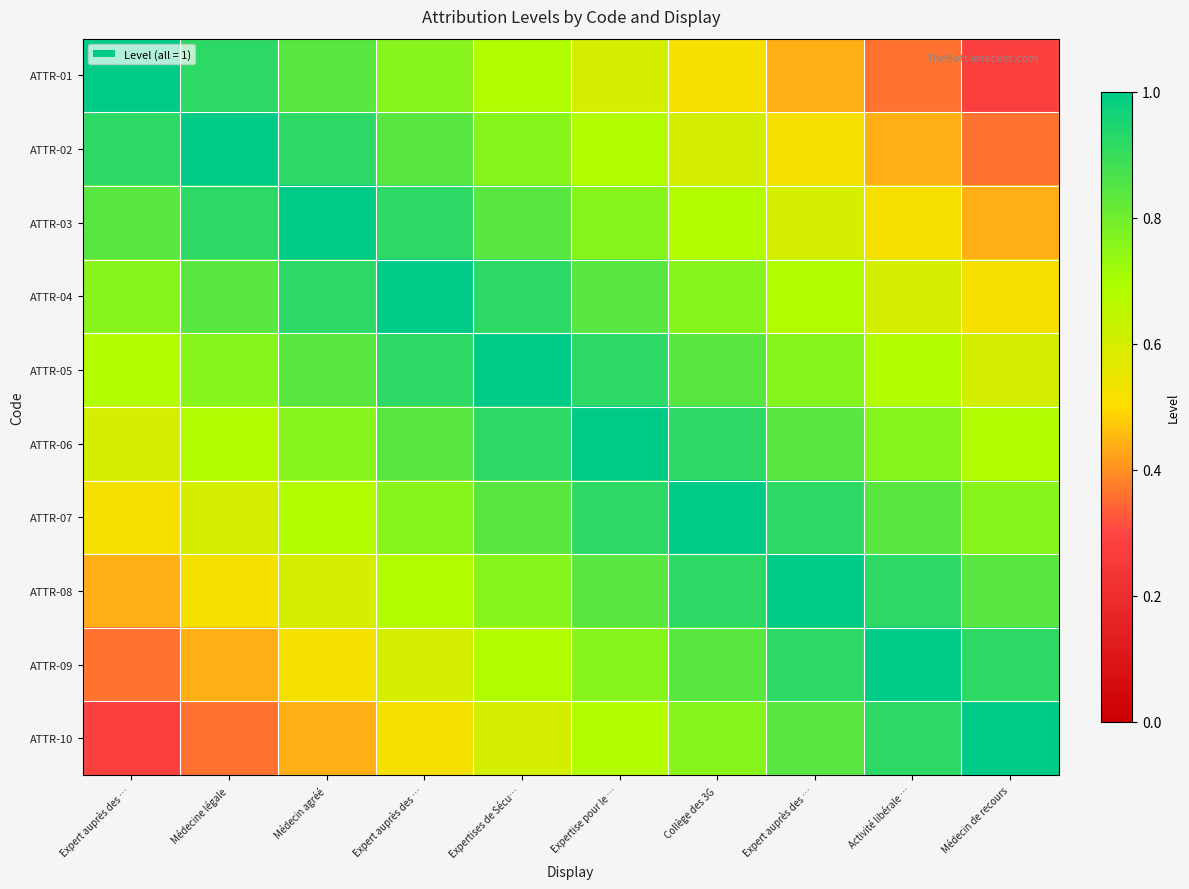

List the series in order of their peak value, lowest first.

ATTR-01, ATTR-02, ATTR-03, ATTR-04, ATTR-05, ATTR-06, ATTR-07, ATTR-08, ATTR-09, ATTR-10